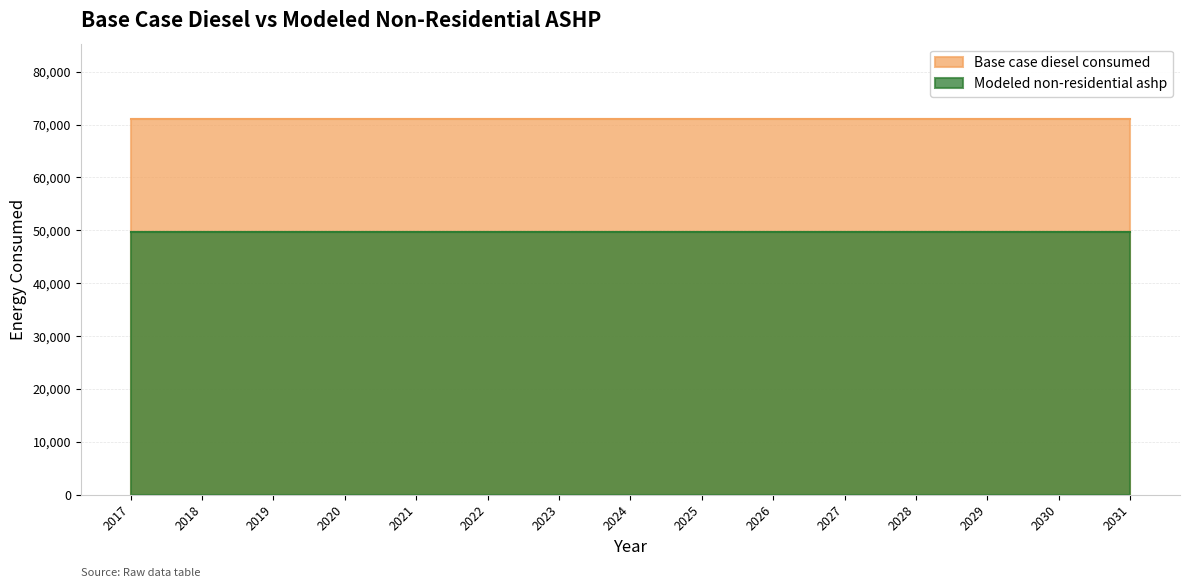

How many lines are shown in the chart?

2